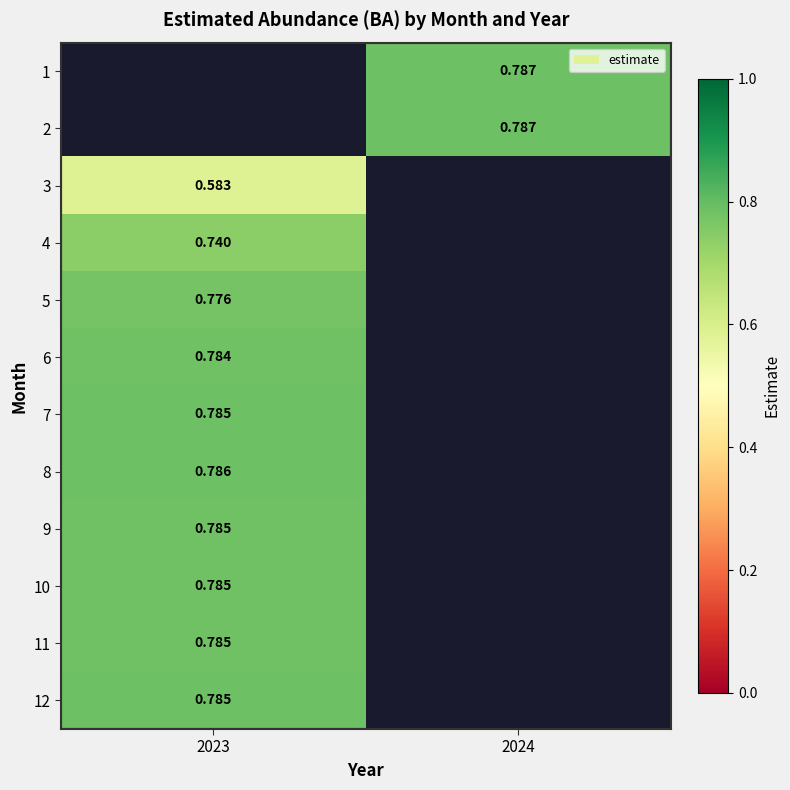

Is the value of 7 at 2023 greater than the value of 8 at 2023?

No